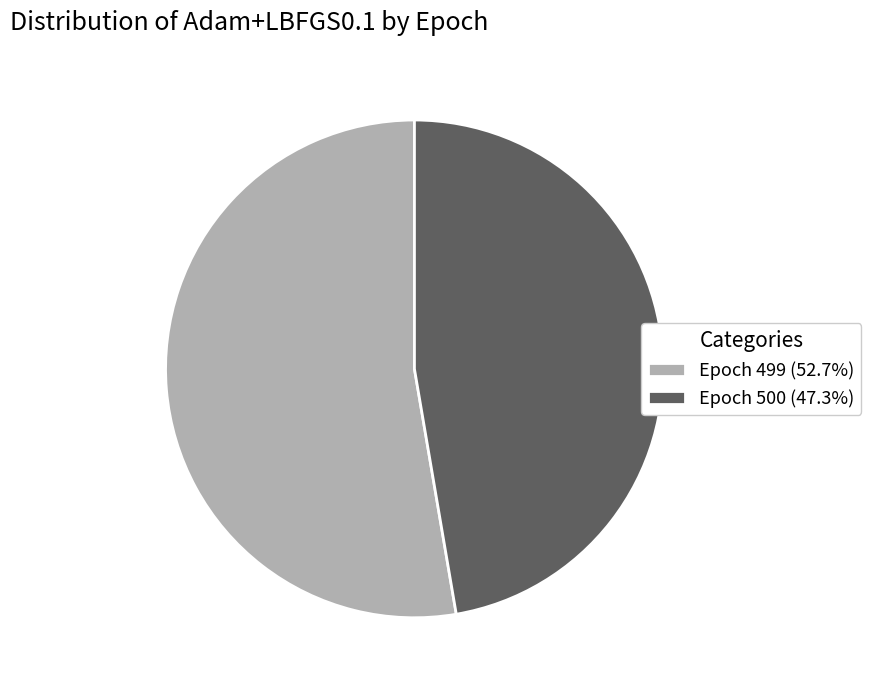

Does Epoch 499 (52.7%) account for over 50% of the chart?

Yes